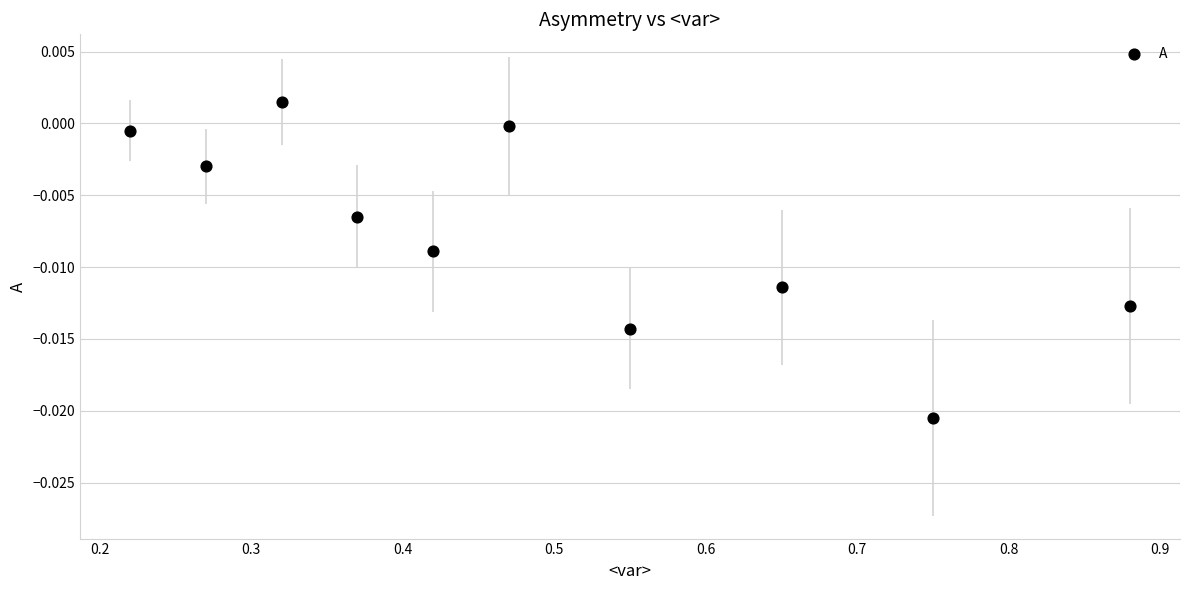

What is the range of X values (max minus min)?

0.7